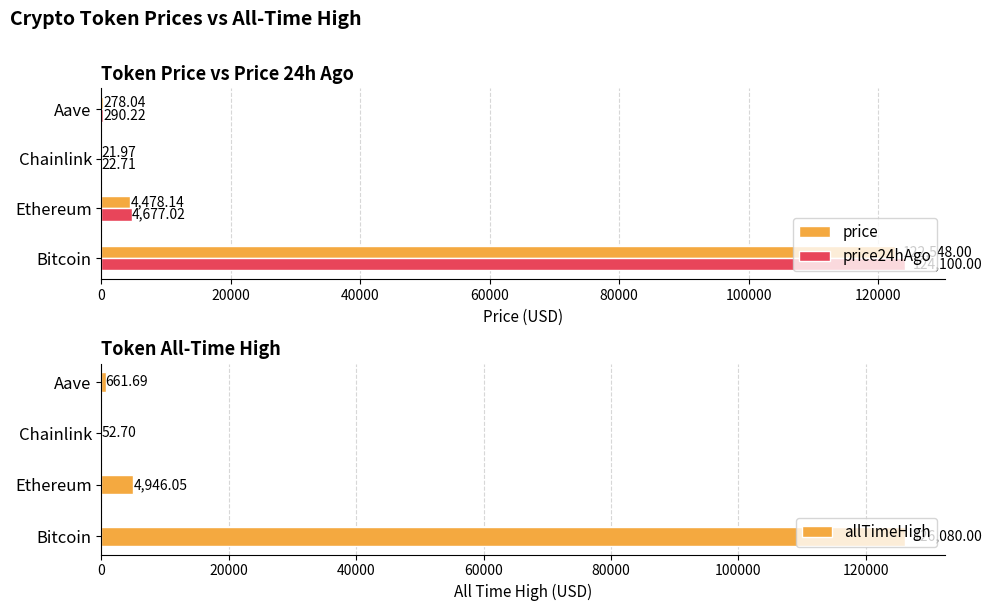

At which label is price24hAgo closest to 62061?

Ethereum